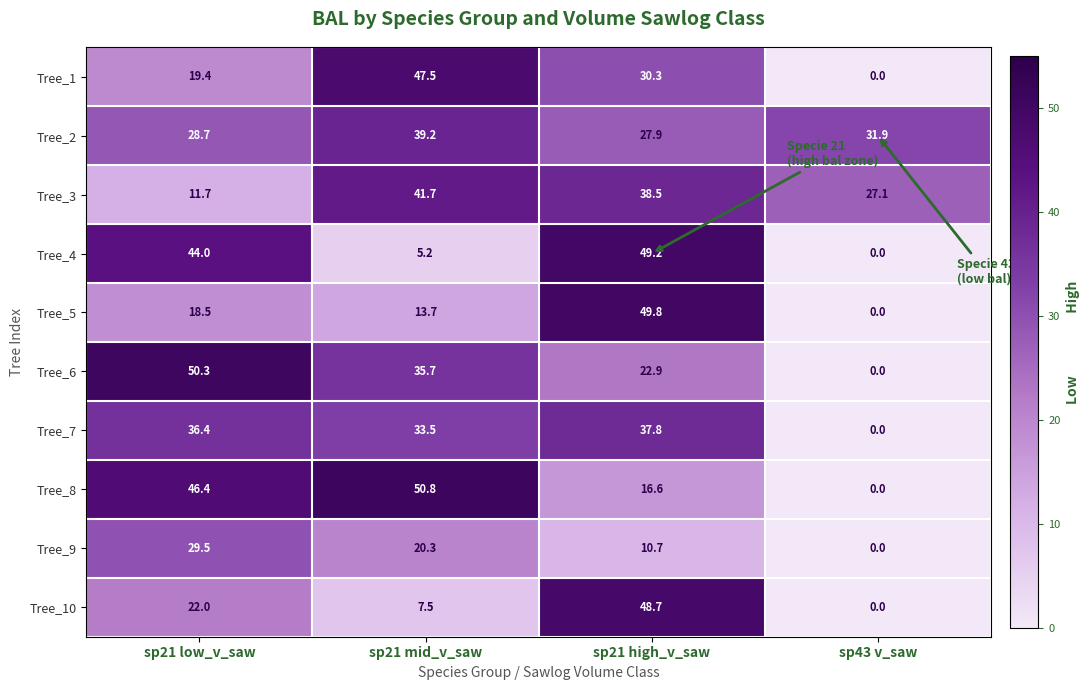

At how many categories does at least one series exceed 47?

3